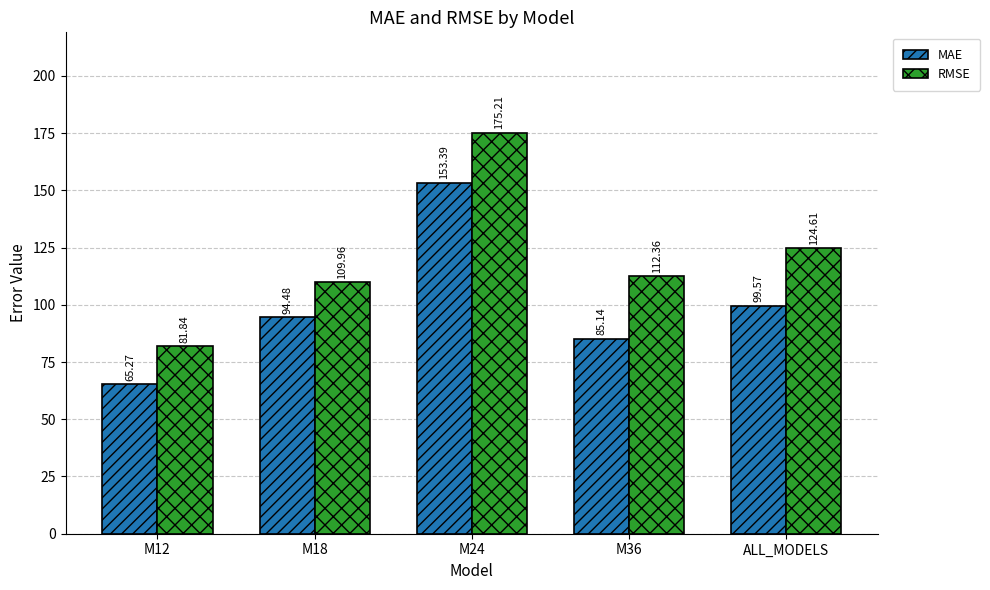

Are the bars horizontal?

No